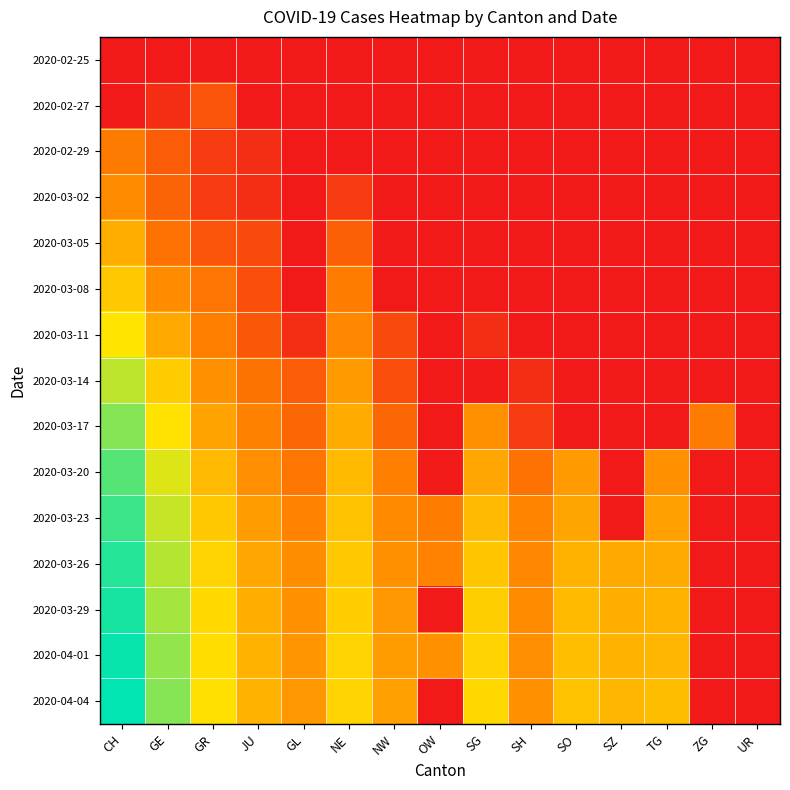

List the series in order of their peak value, highest first.

2020-04-04, 2020-04-01, 2020-03-29, 2020-03-26, 2020-03-23, 2020-03-20, 2020-03-17, 2020-03-14, 2020-03-11, 2020-03-08, 2020-03-05, 2020-03-02, 2020-02-29, 2020-02-27, 2020-02-25